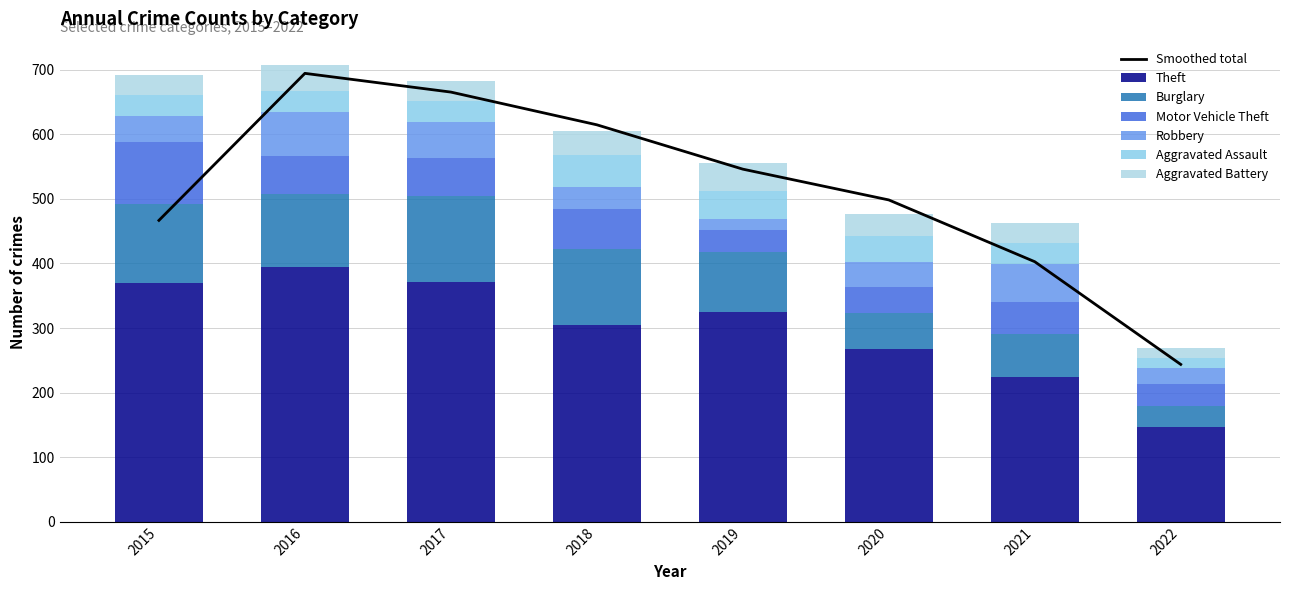

What is the maximum value shown in the chart?

394